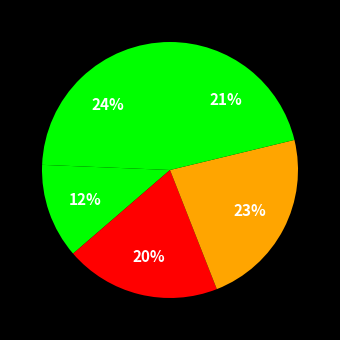

How many slices are in this pie chart?

5